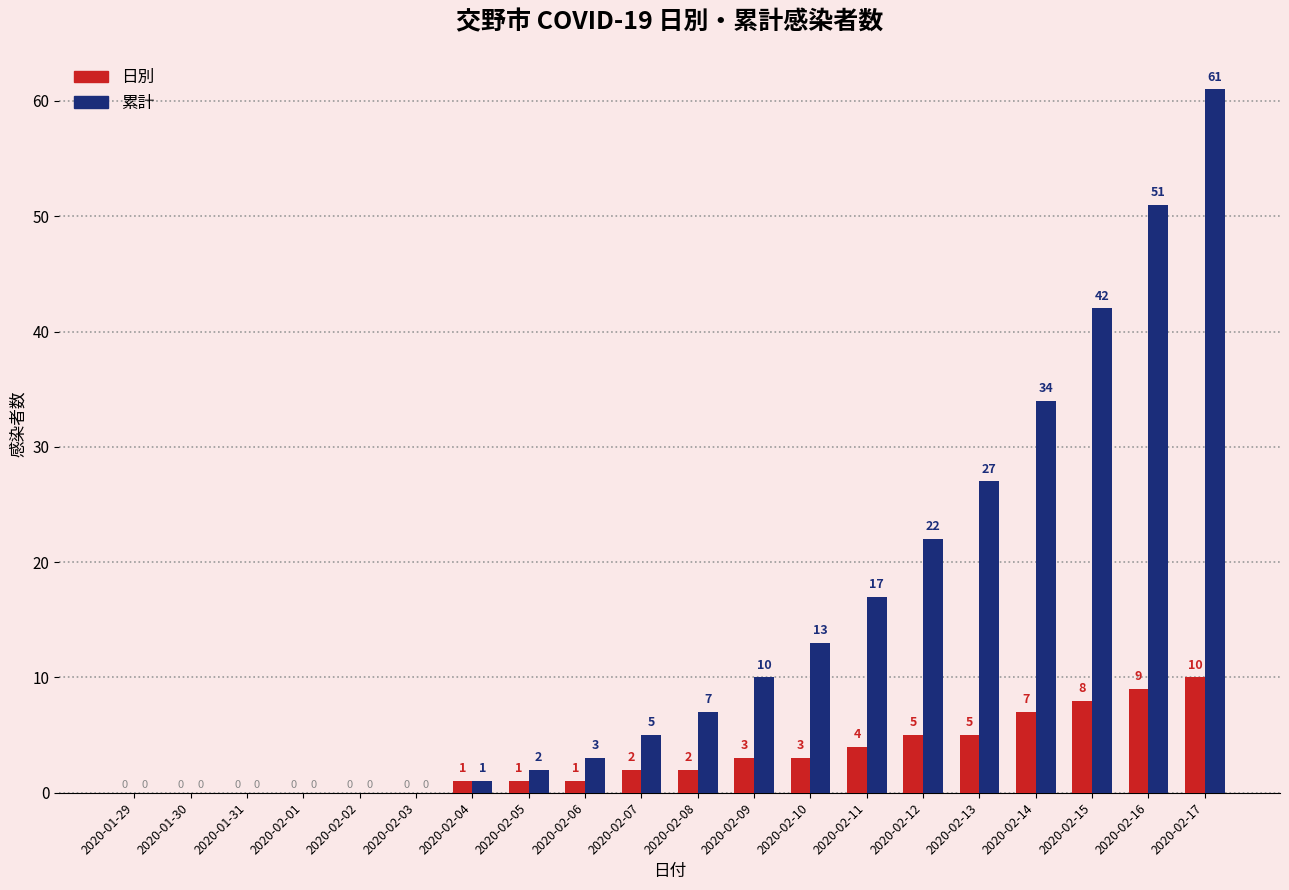

At which category is the sum across all series the highest?

2020-02-17